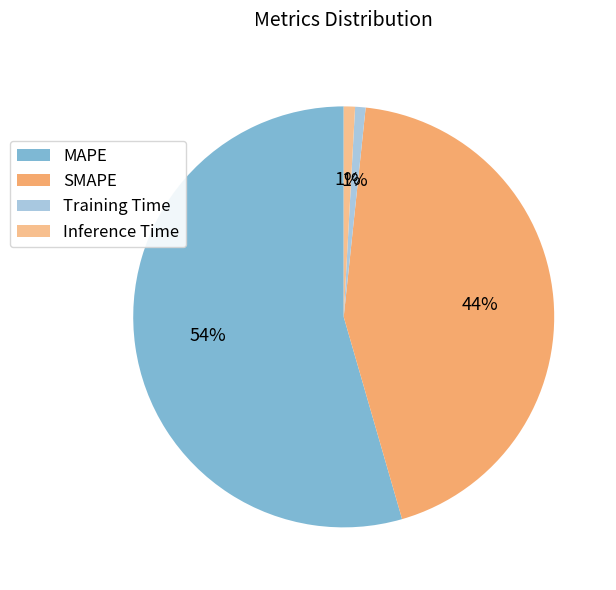

Do MAPE and Training Time together represent more than half of the pie?

Yes